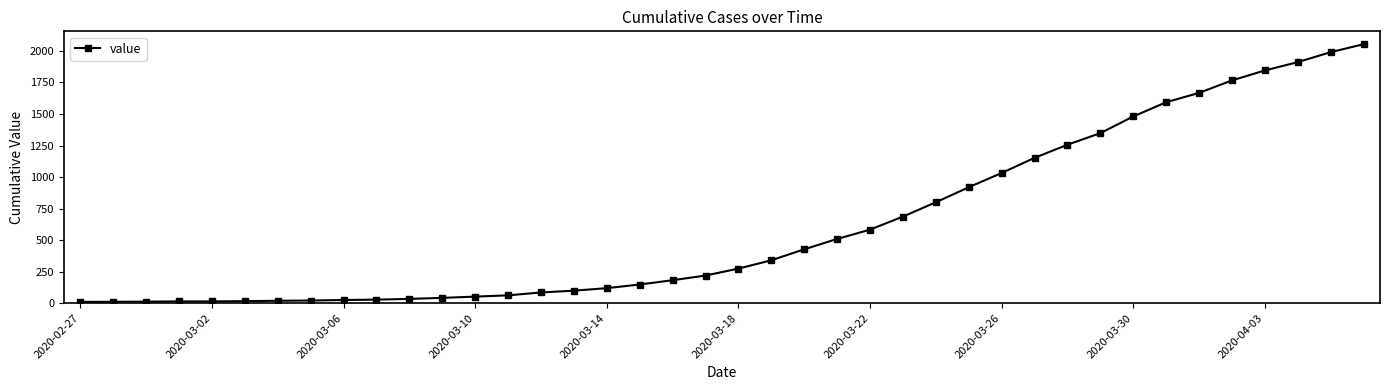

What is the greatest value displayed?

2053